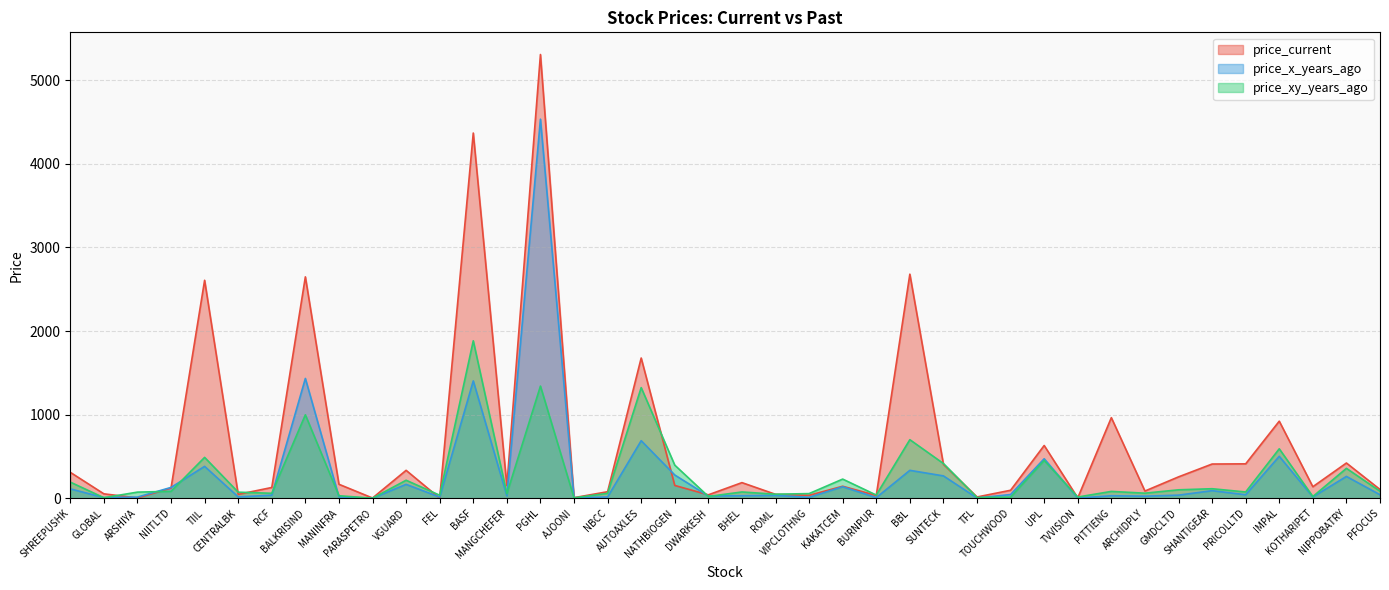

Which has a higher value, KOTHARIPET or BALKRISIND?

BALKRISIND